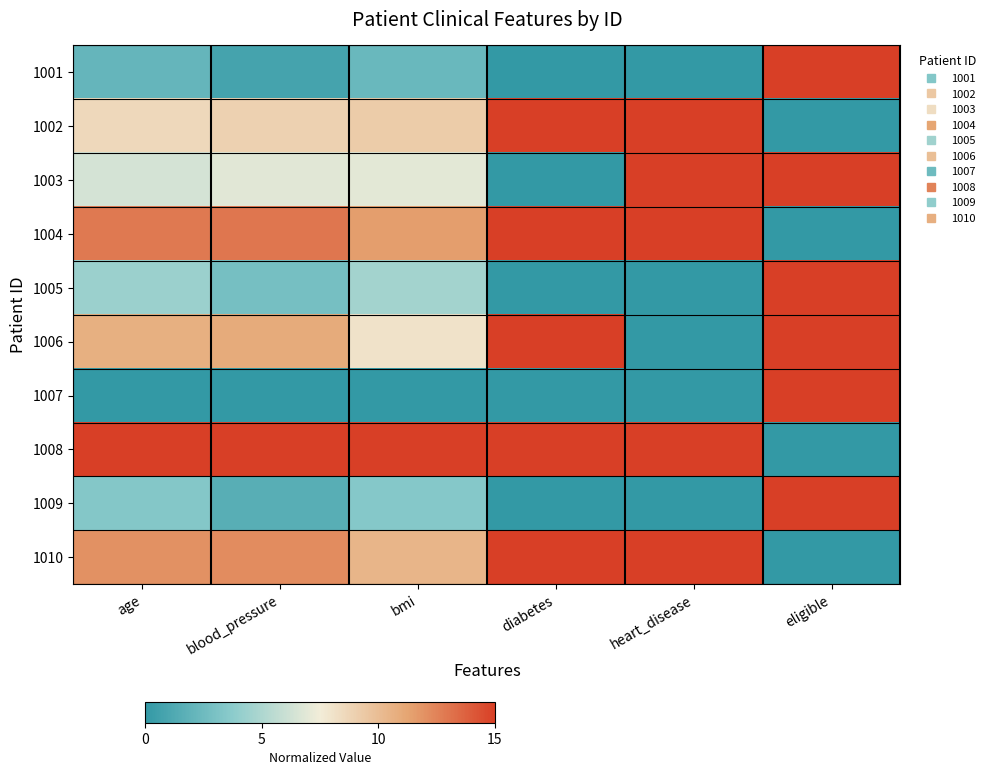

What is the greatest value displayed?

15.0